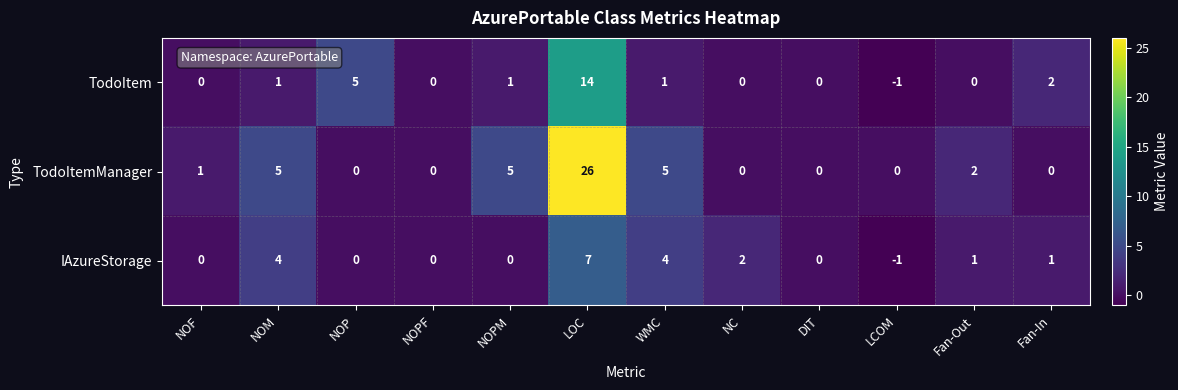

How many values in TodoItem are below zero?

1